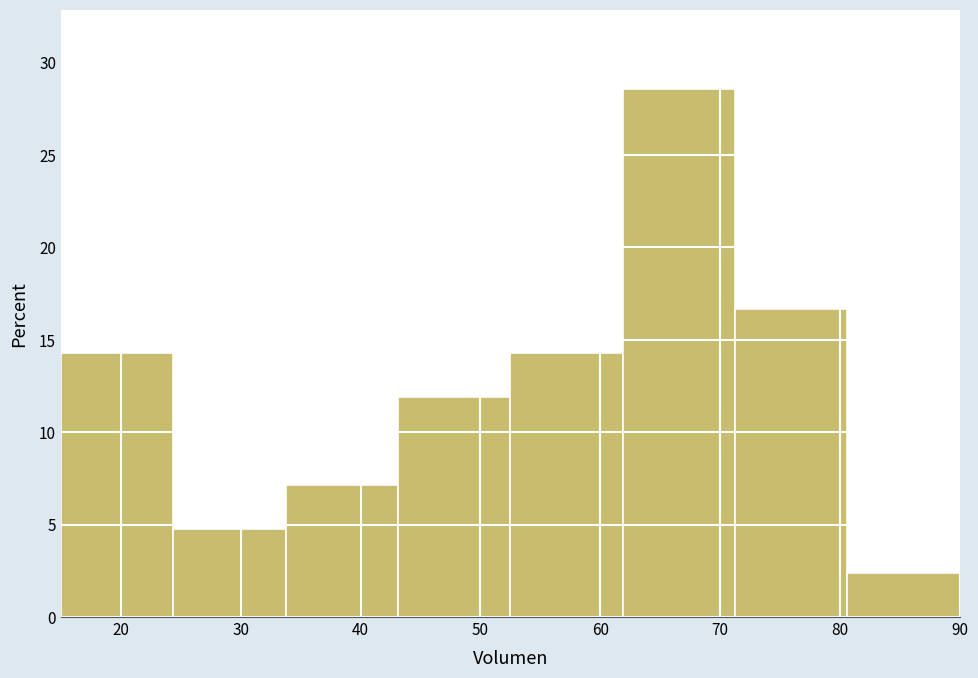

Reading left to right, list every bar in this chart as the range it spans on the x-axis followed by its height. Neither the bar edges nor the heights are printed on the chart, so give them approximately, as read against the axes.

15 to 24: 14.5
24 to 34: 5.0
34 to 43: 7.0
43 to 53: 12.0
53 to 62: 14.5
62 to 71: 28.5
71 to 81: 16.5
81 to 90: 2.5